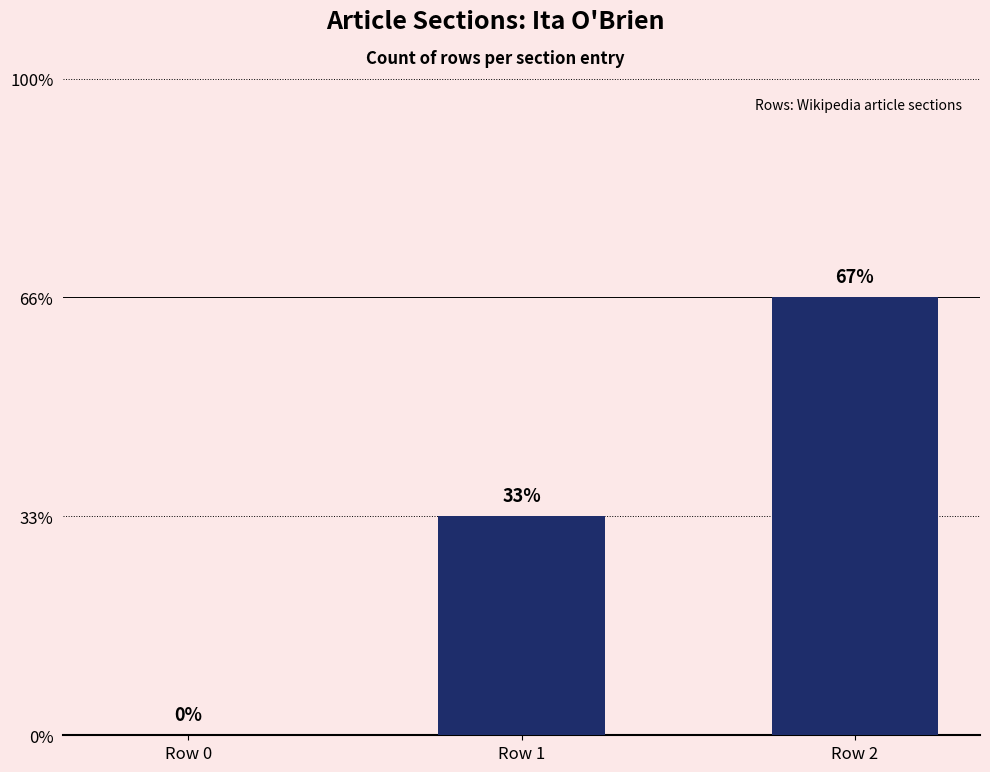

Are the bars horizontal?

No